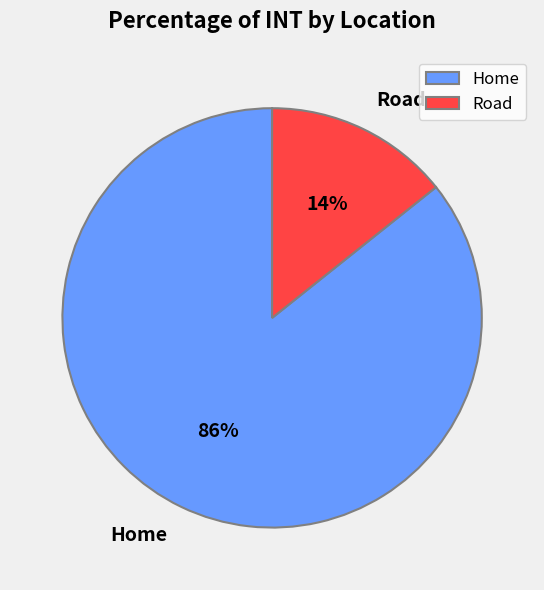

Between Home and Road, which is larger?

Home